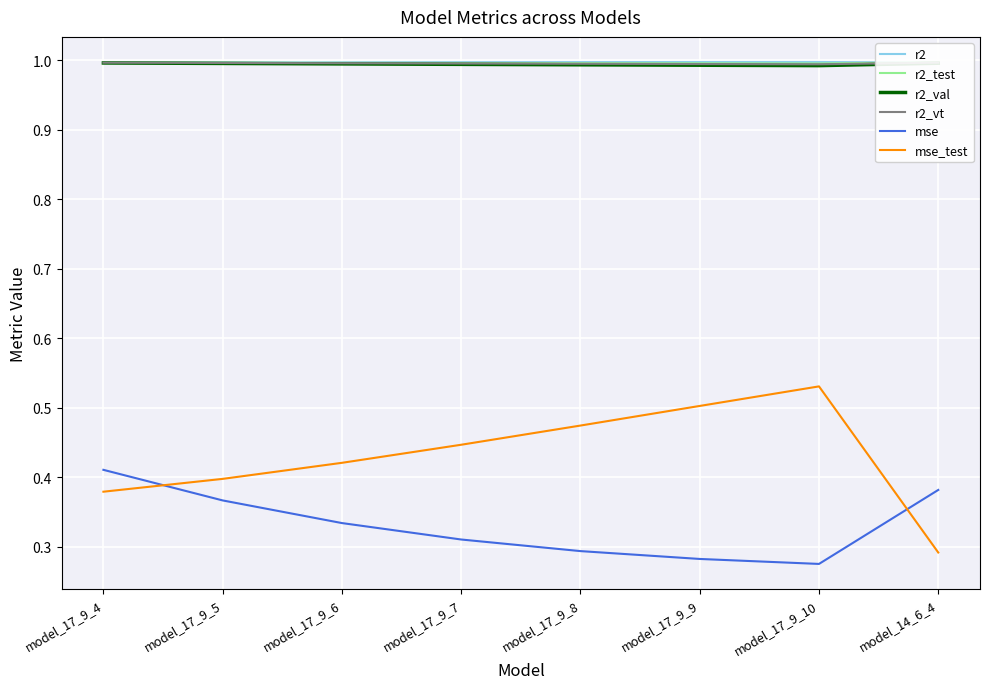

How many lines are shown in the chart?

6